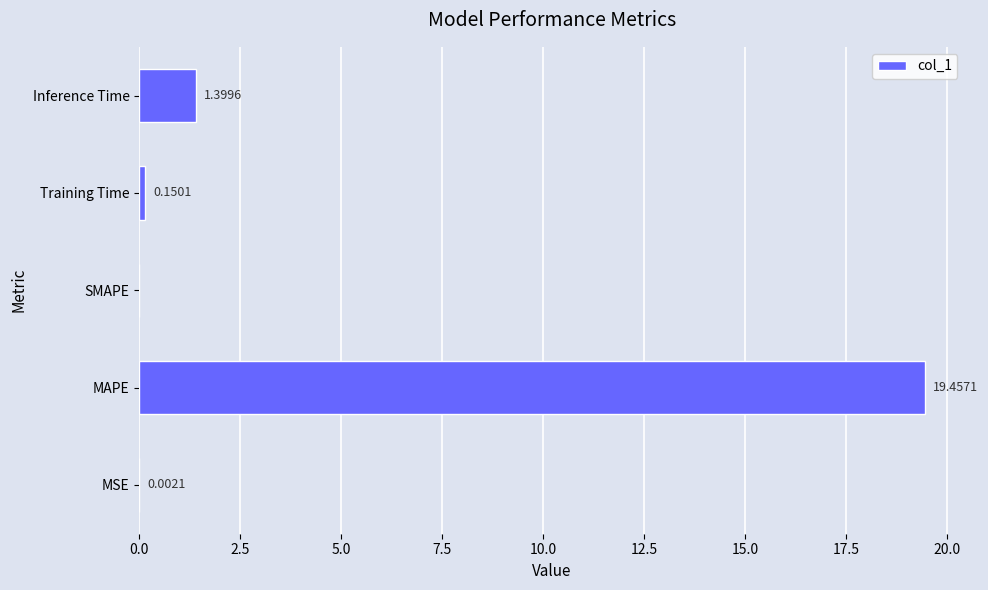

How many data points are above 0?

4